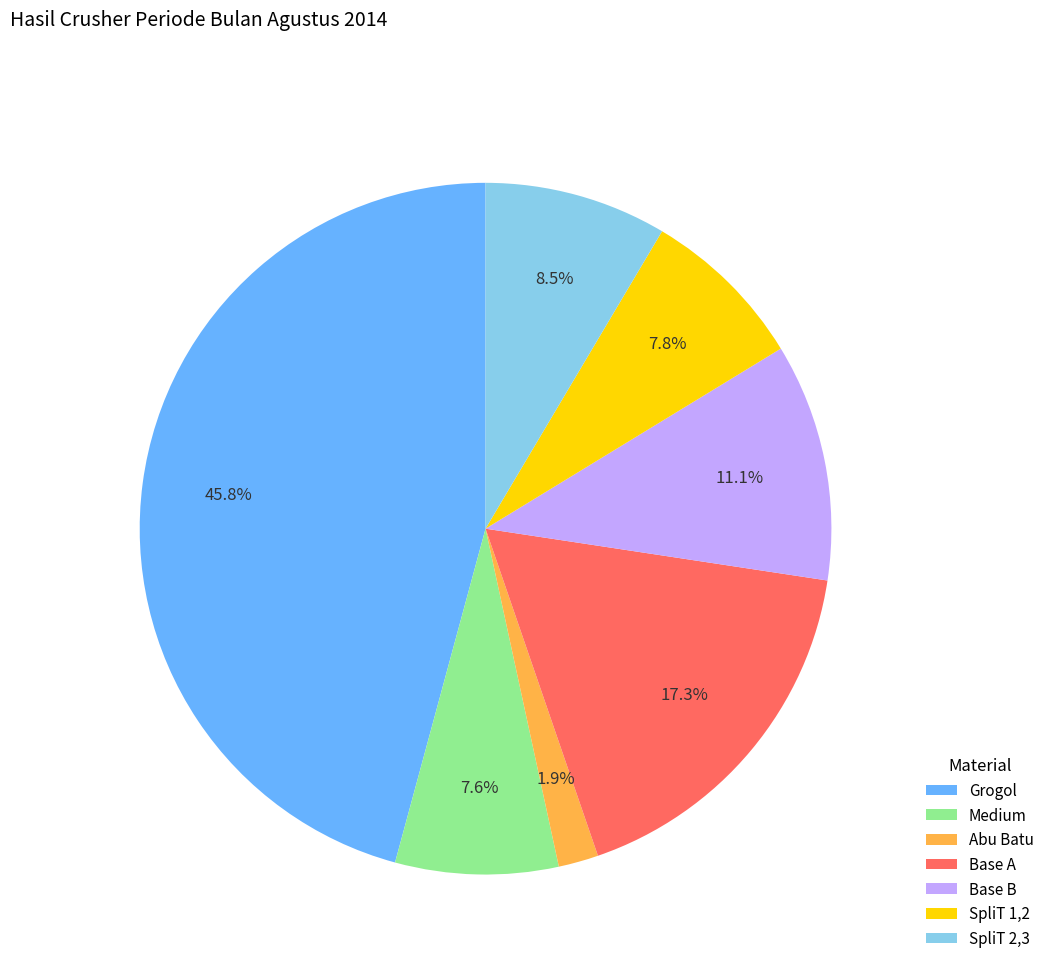

To the nearest percent, what is the difference between the largest and smallest slice percentages?

44%